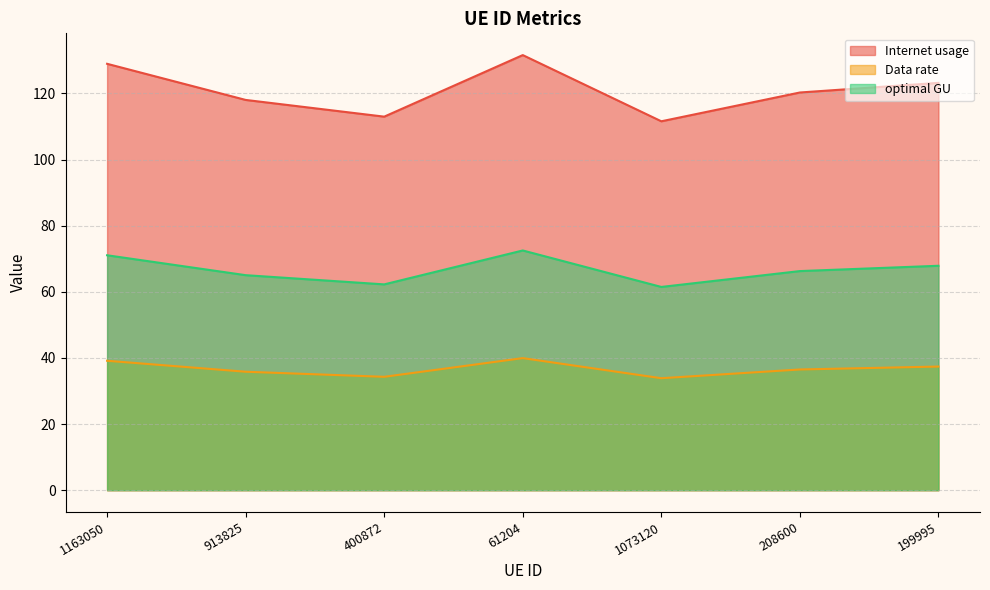

List the series in order of their peak value, lowest first.

Data rate, optimal GU, Internet usage